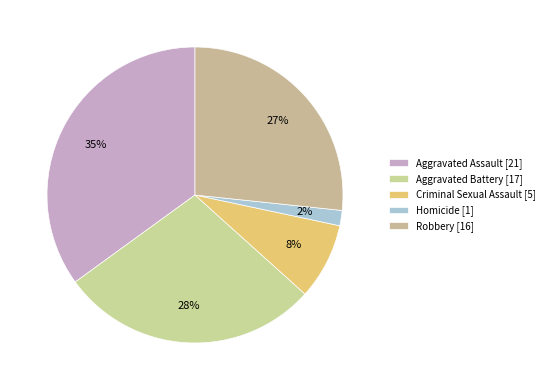

Does Robbery account for over 50% of the chart?

No